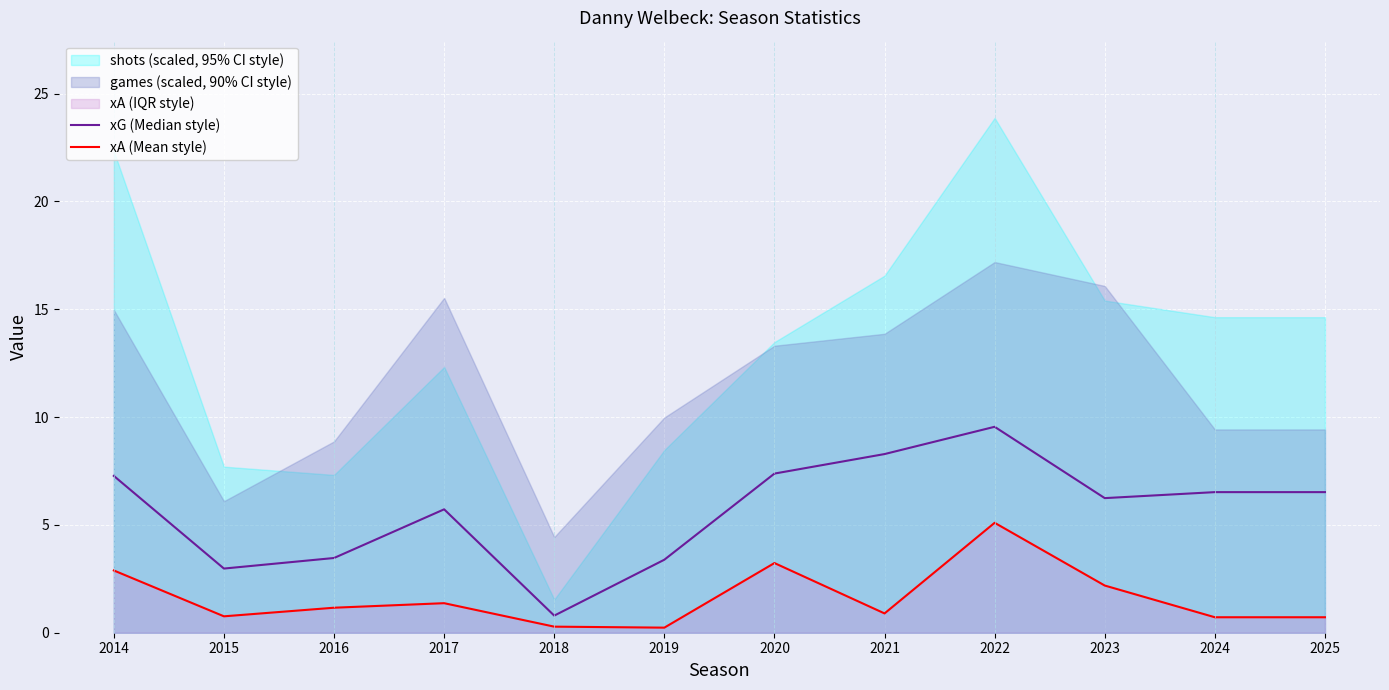

Read the xG (Median style) value at 2021.

8.3